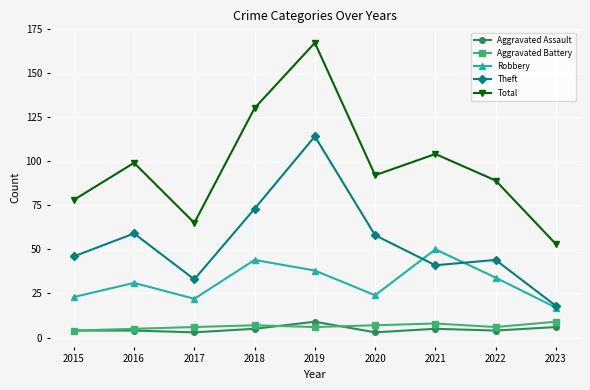

What is the highest value of the Robbery series?

50